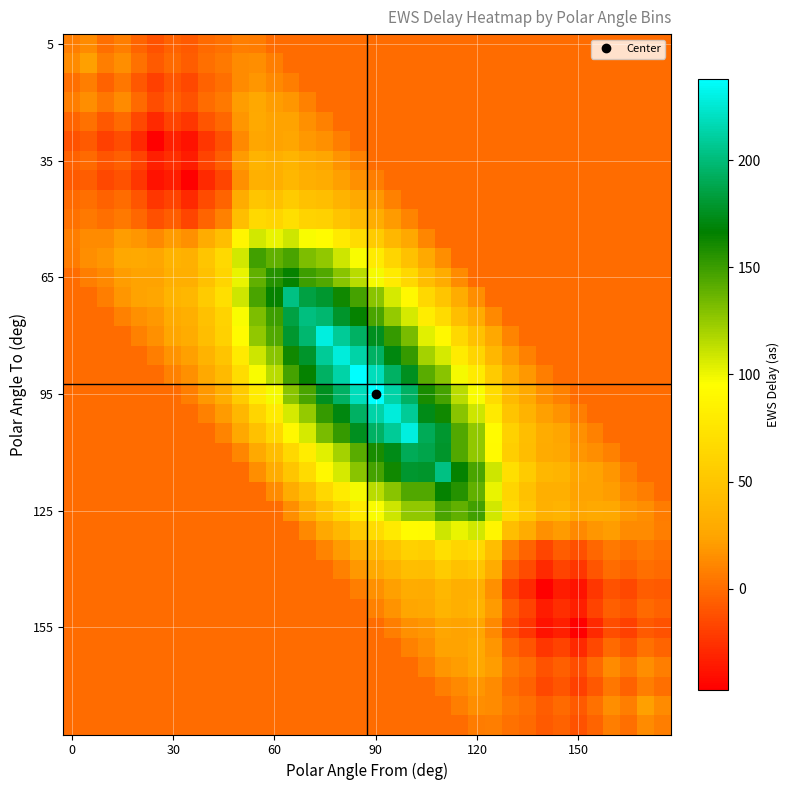

Count the number of categories in the chart.

36